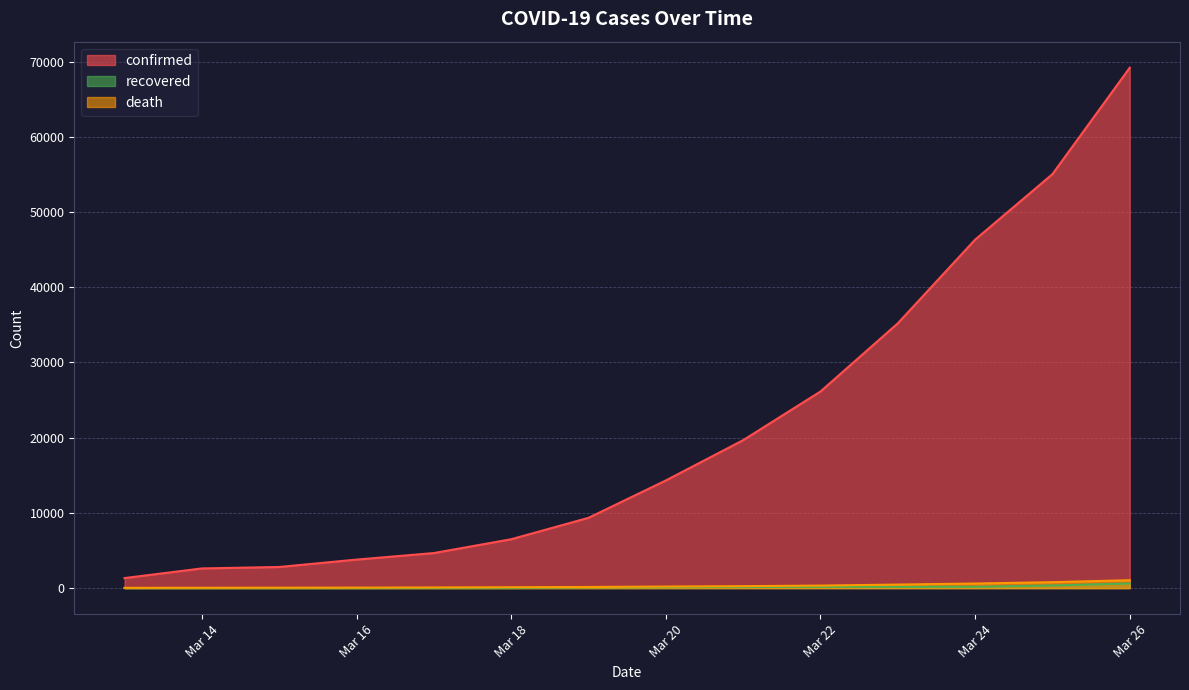

At which label does death reach its minimum?

2020-03-13